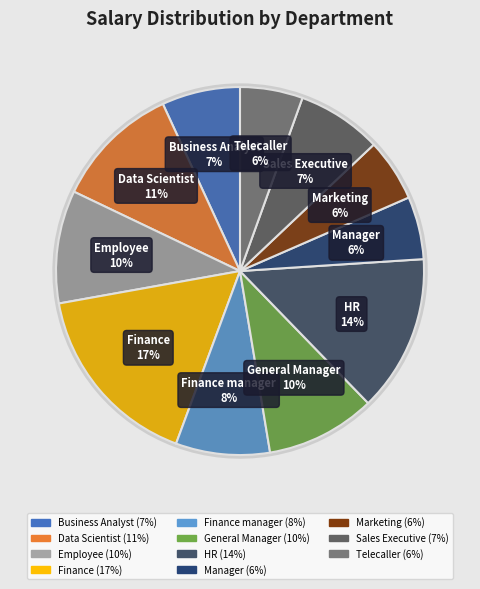

Combined, do Manager and Marketing account for over 50%?

No